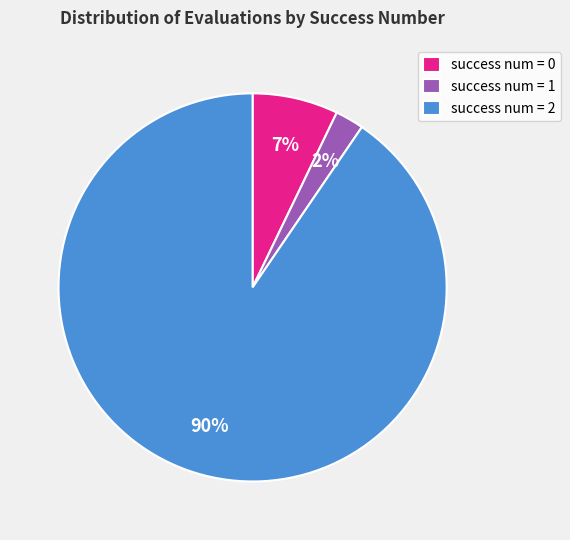

Which slice represents more than half of the pie?

success num = 2